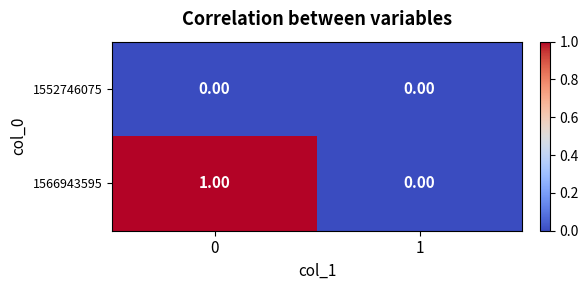

Rank the series by their maximum value, from lowest to highest.

1552746075, 1566943595